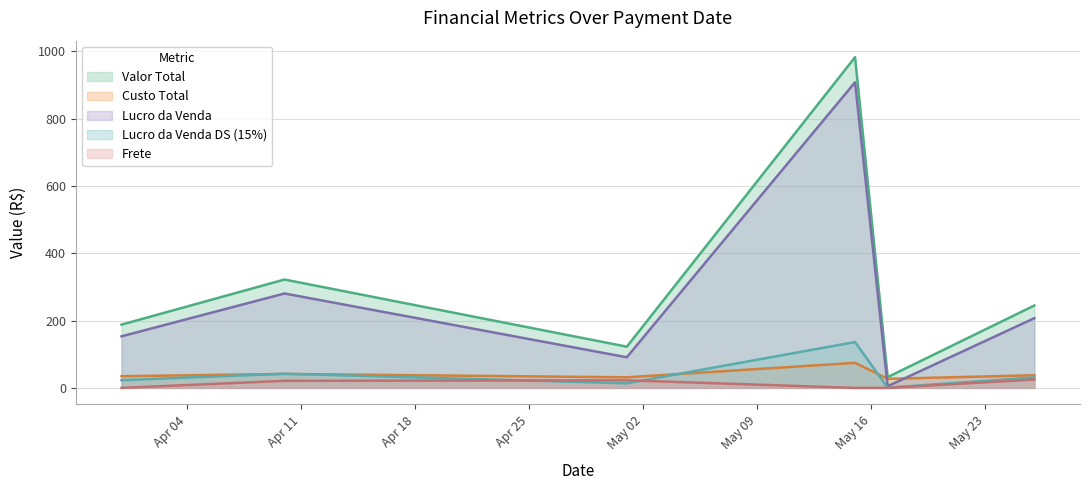

Which series has the largest range (max minus min)?

Valor Total